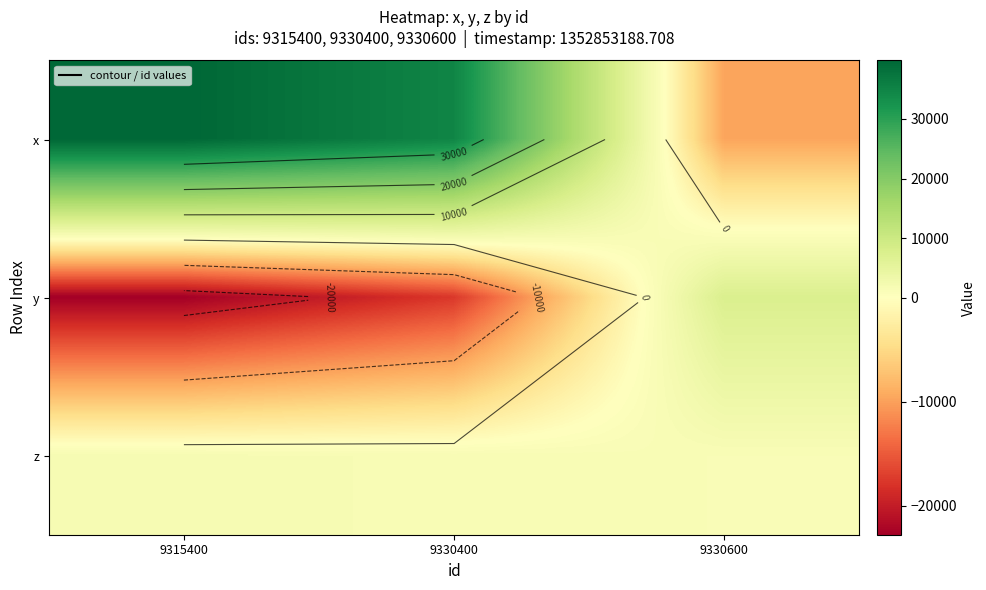

Which has a higher value, 9330400 or 9330600?

9330400